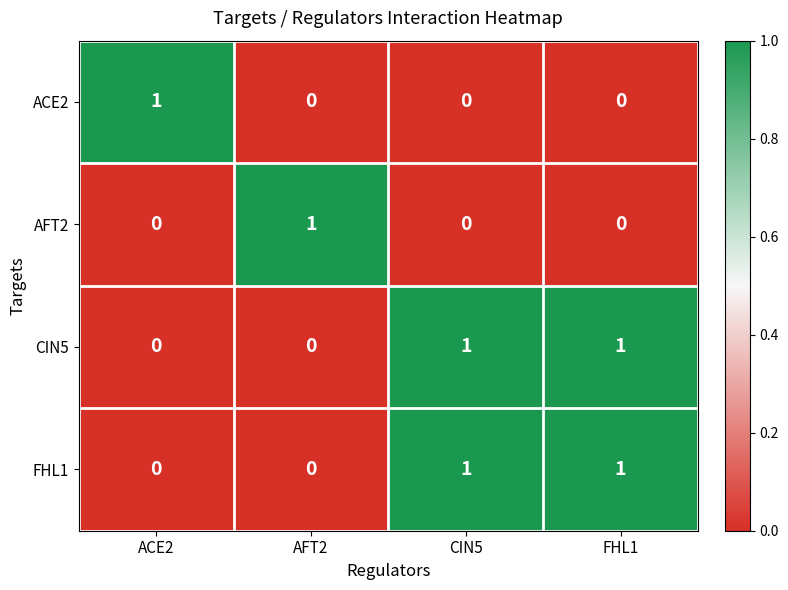

Count the AFT2 values in the range 0 to 1.

4